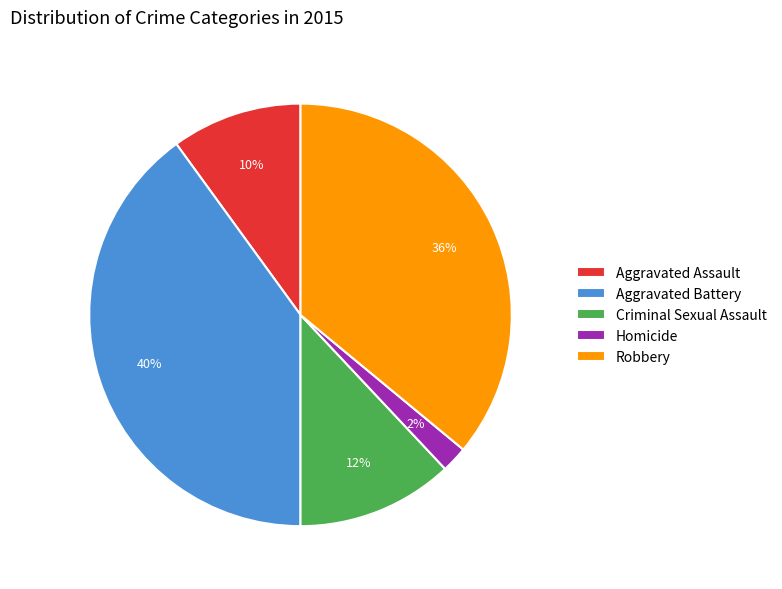

To the nearest percent, what percentage of the pie is Homicide?

2%